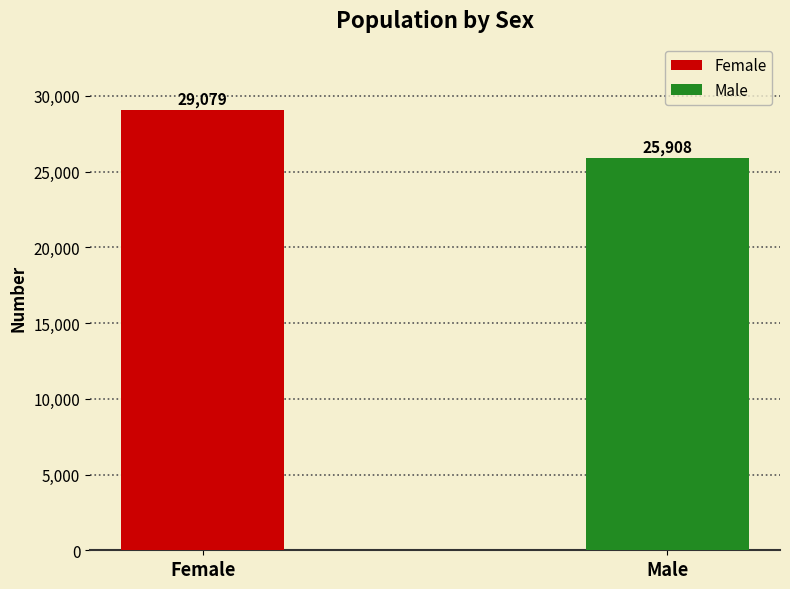

List the labels in order of value, largest first.

Female, Male